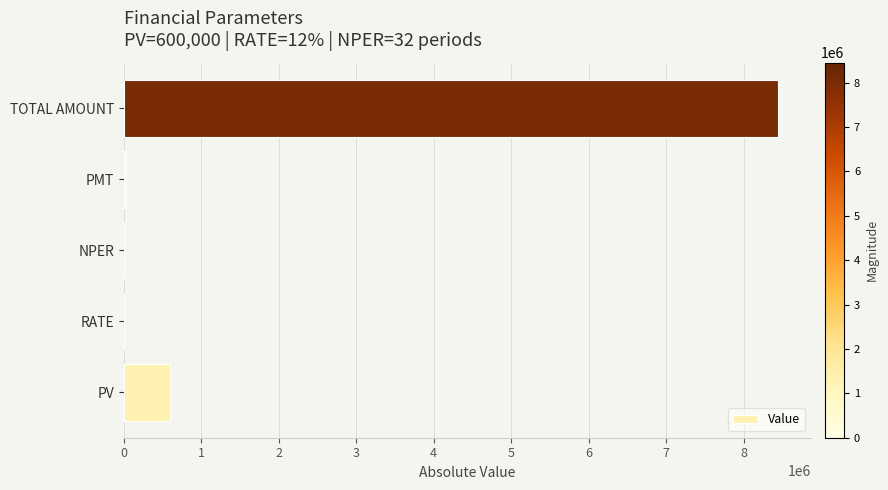

At which label is the value closest to 4224486?

PV